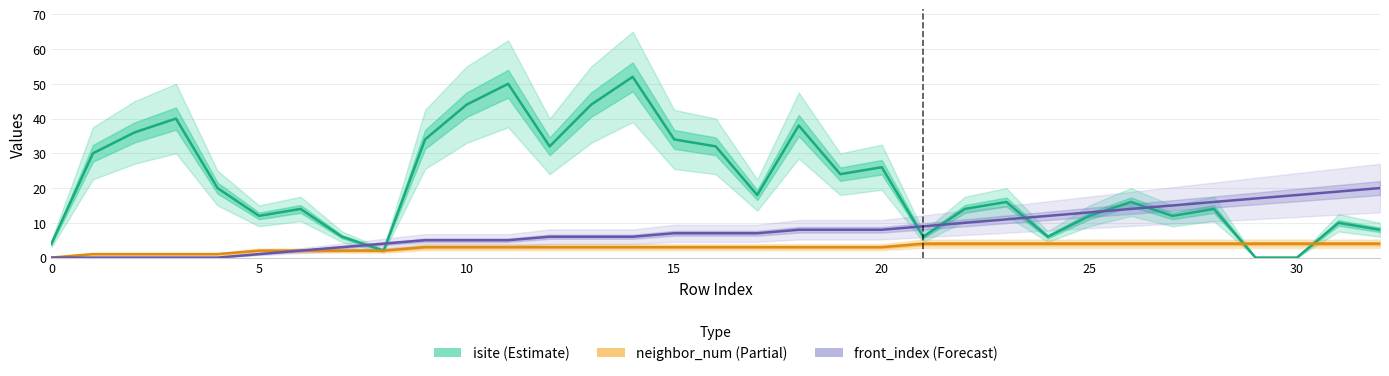

Which has a higher value, 15 or 30?

15